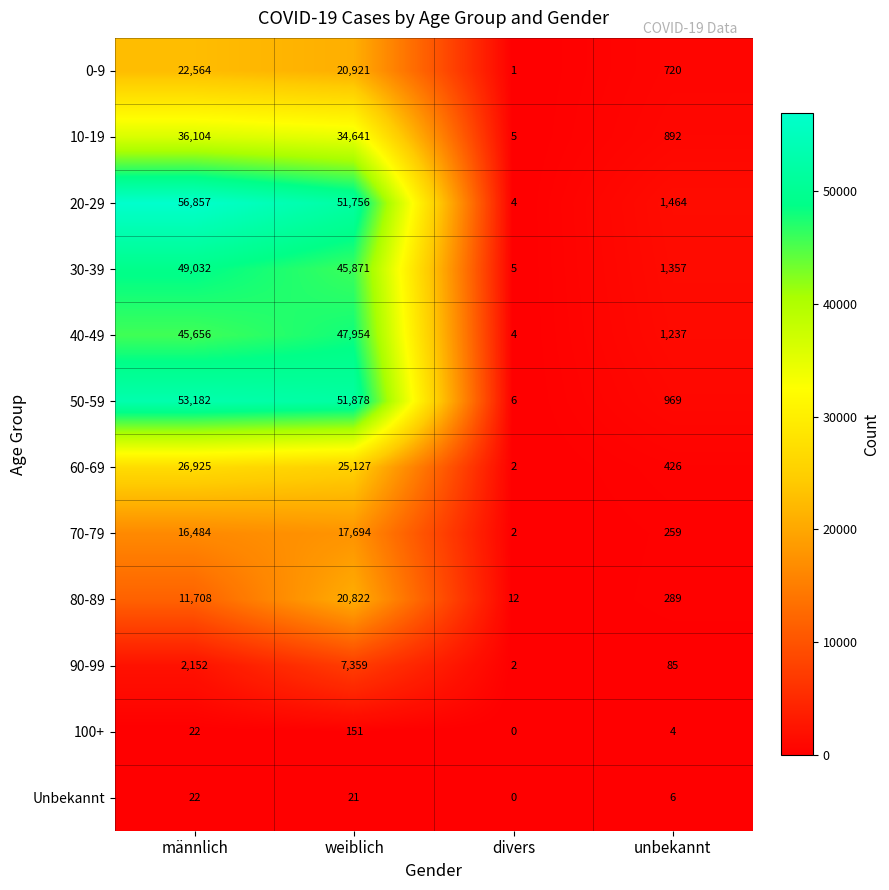

The Unbekannt series shows -9 at divers. True or false?

False